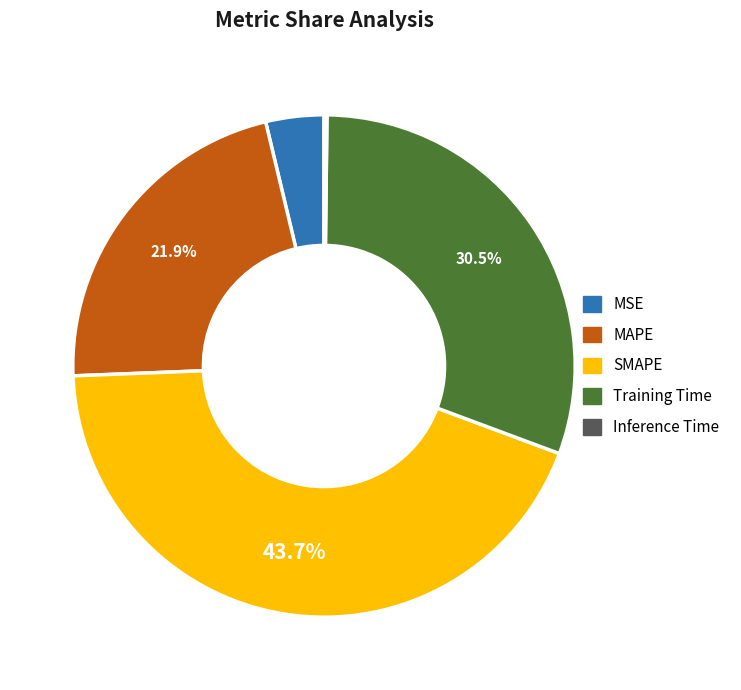

Do Training Time and SMAPE together represent more than half of the pie?

Yes